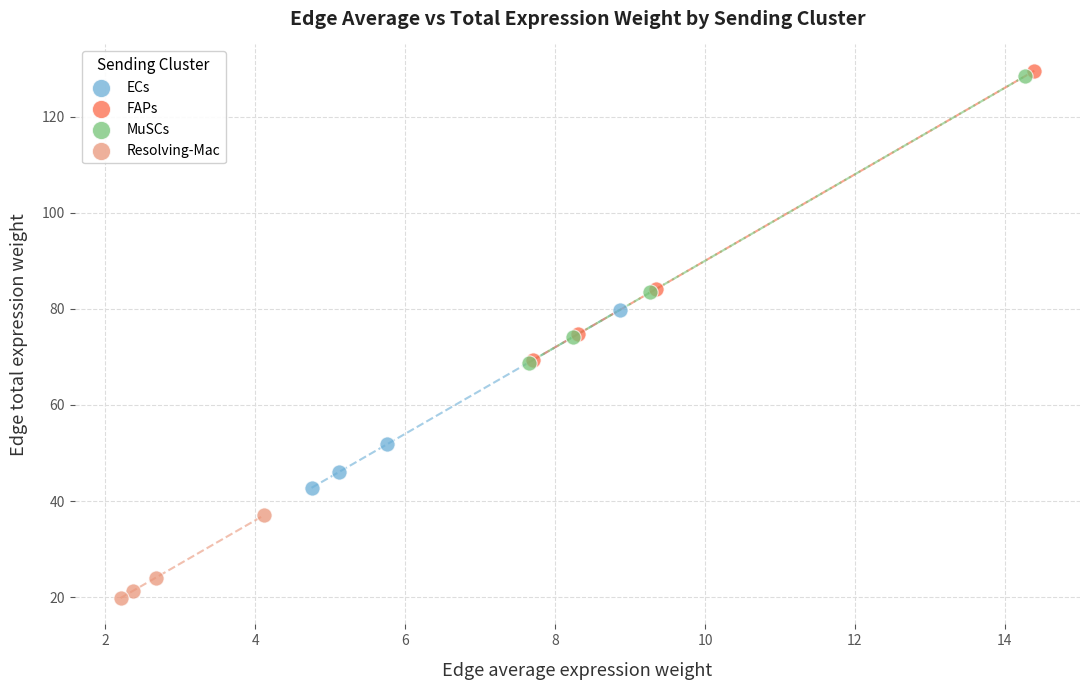

Which series reaches the minimum Y coordinate?

Resolving-Mac